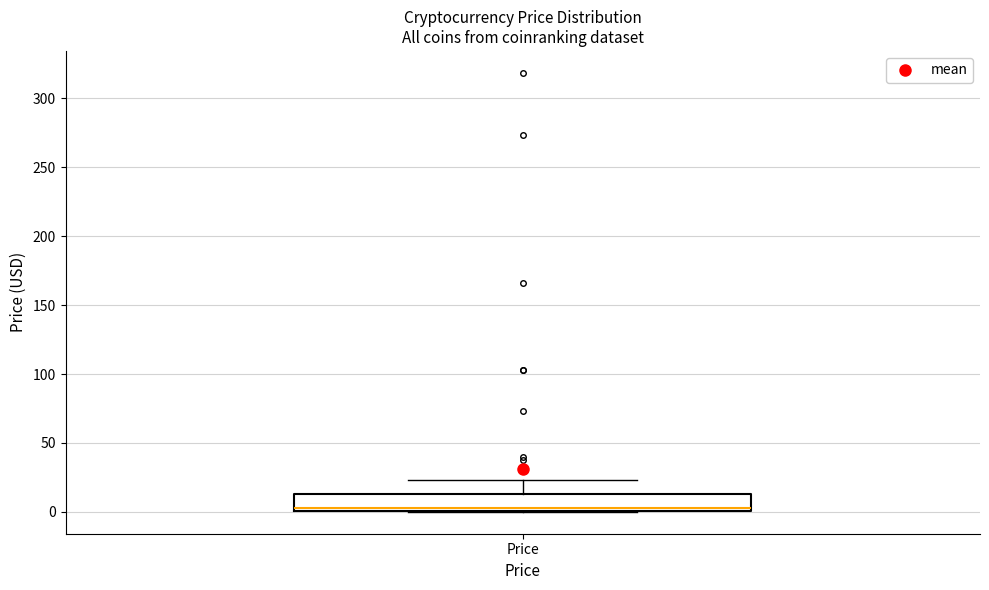

Transcribe this box plot: give where the median line is, the range the box spans, and where the two whiskers end, as read against the y-axis. The values are not printed on the chart, so give them approximately, as read against the axis.

median 5, box 0 to 15, whiskers 0 to 25